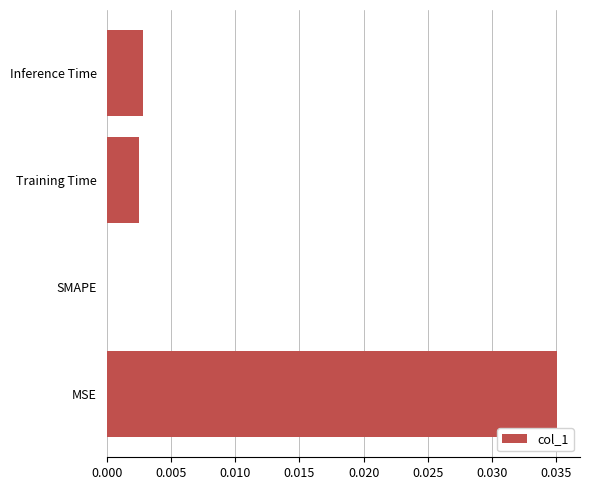

The chart shows a value of 0.0 at Inference Time. True or false?

True